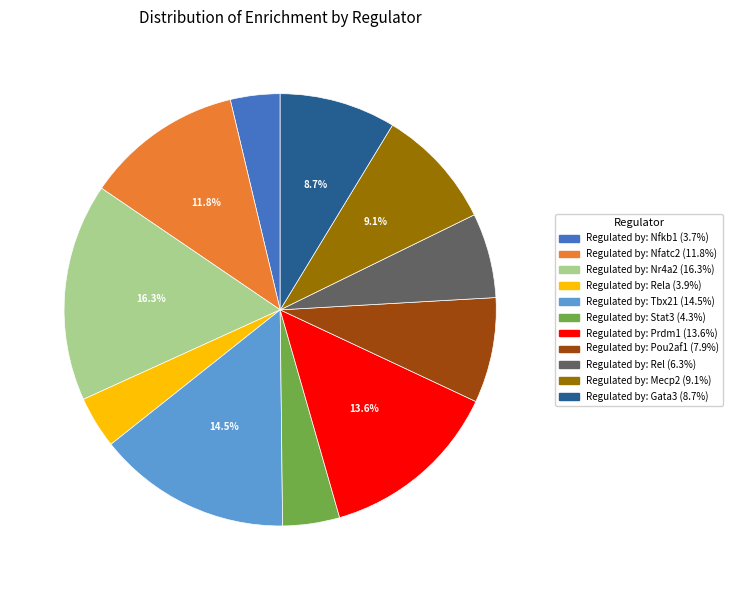

To the nearest percent, what is the difference between the largest and smallest slice percentages?

13%